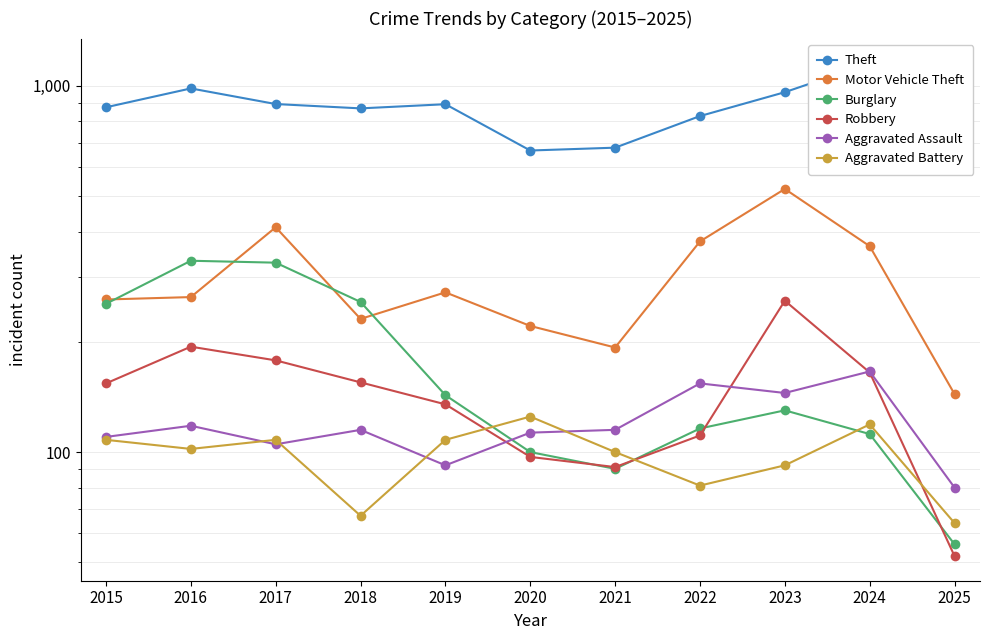

The Burglary series shows 98 at 2025. True or false?

False